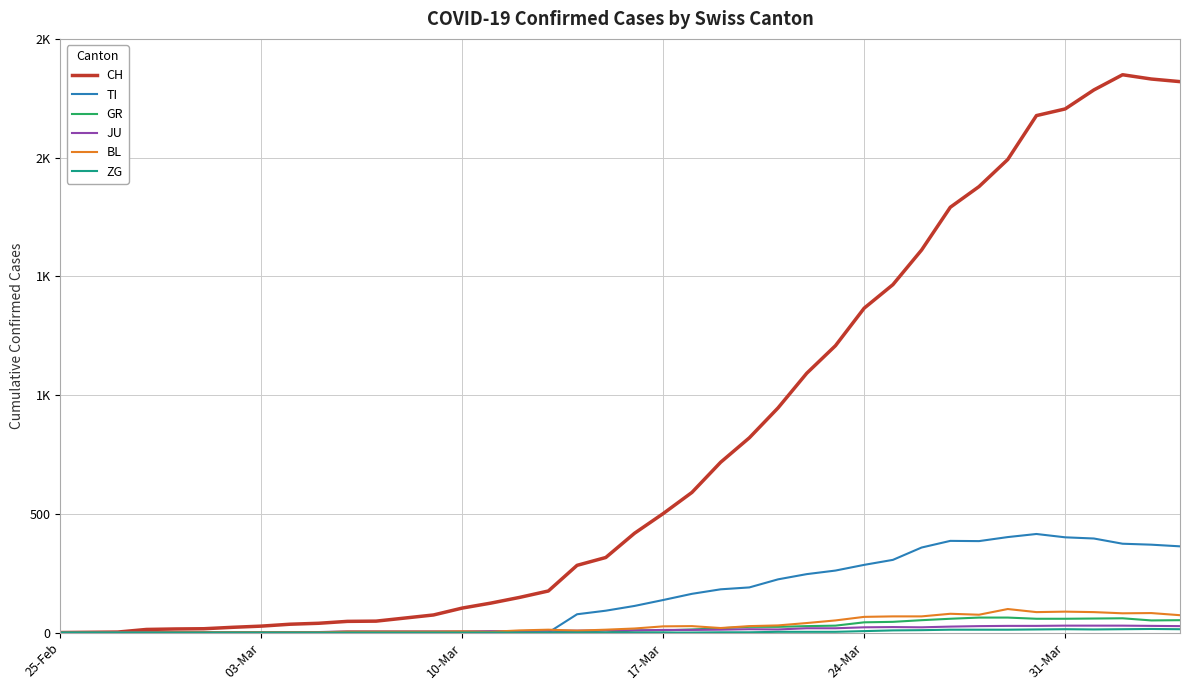

Does the chart have visible grid lines?

Yes